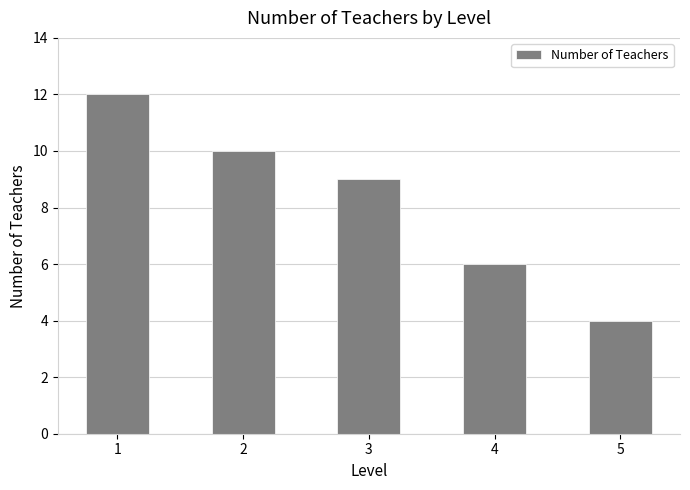

The value at 2 is 10. True or false?

True